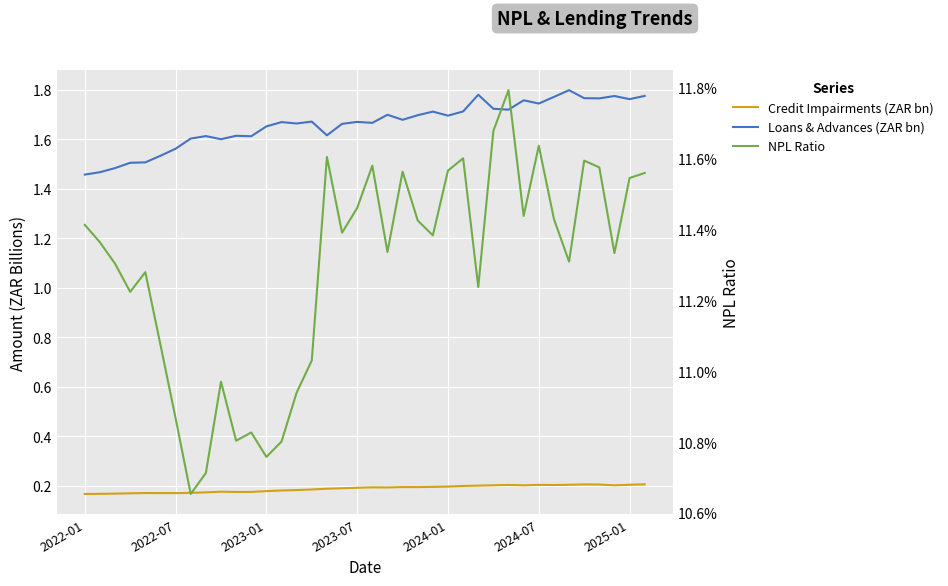

True or false: NPL Ratio and Credit Impairments (ZAR bn) intersect in this chart.

False